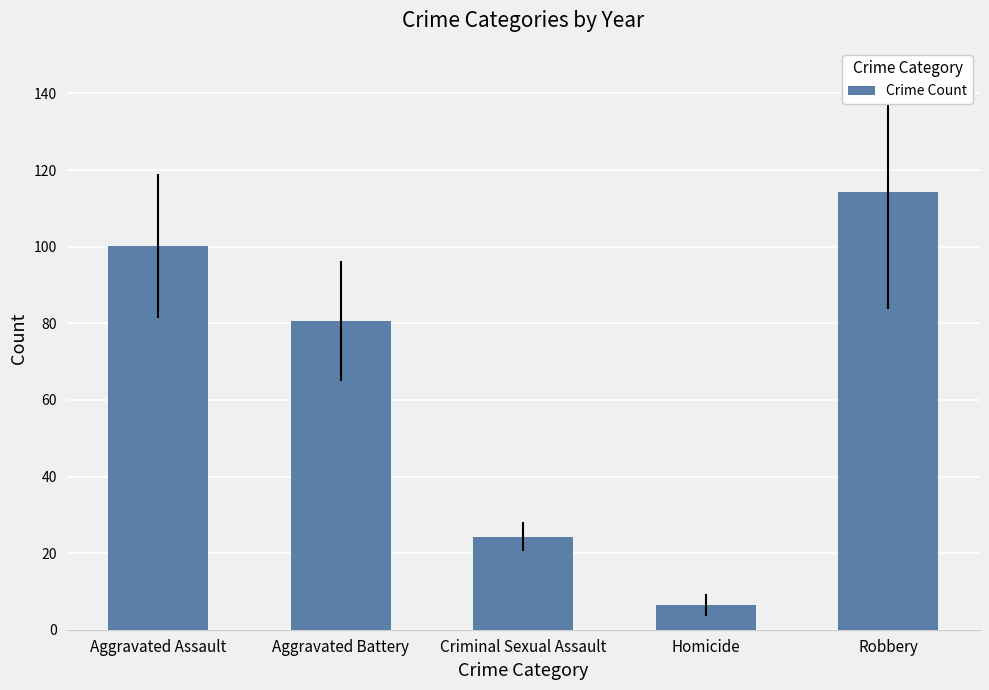

Between Robbery and Aggravated Battery, which is larger?

Robbery